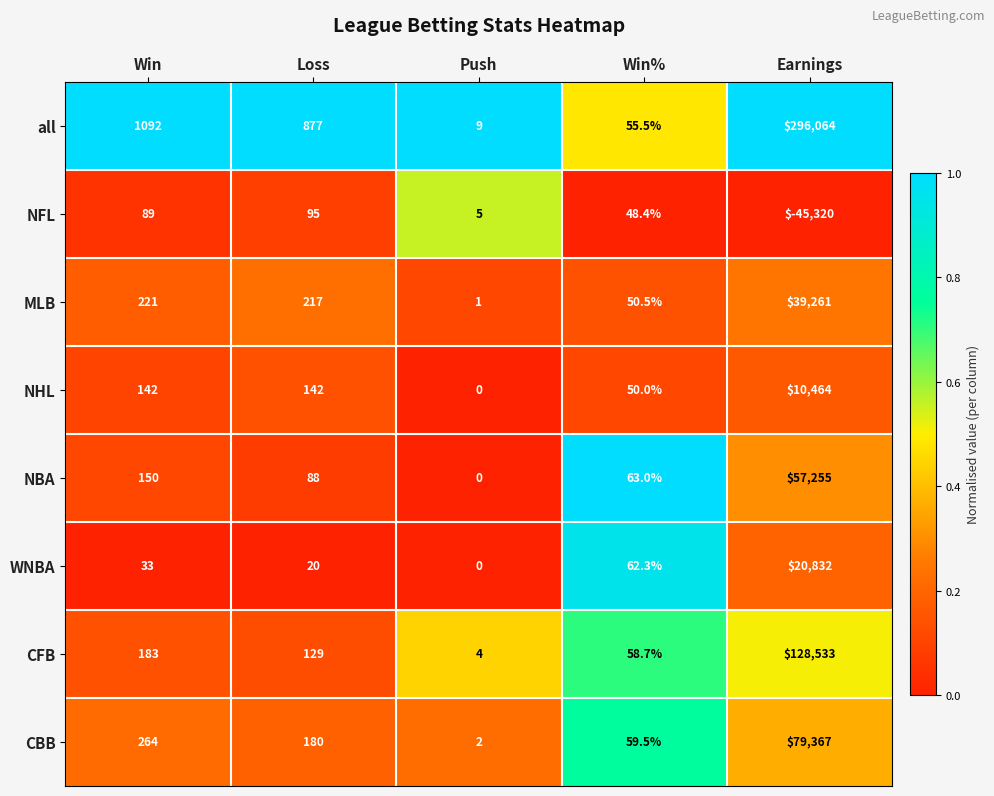

What is the average value of the NFL series?

-9016.5